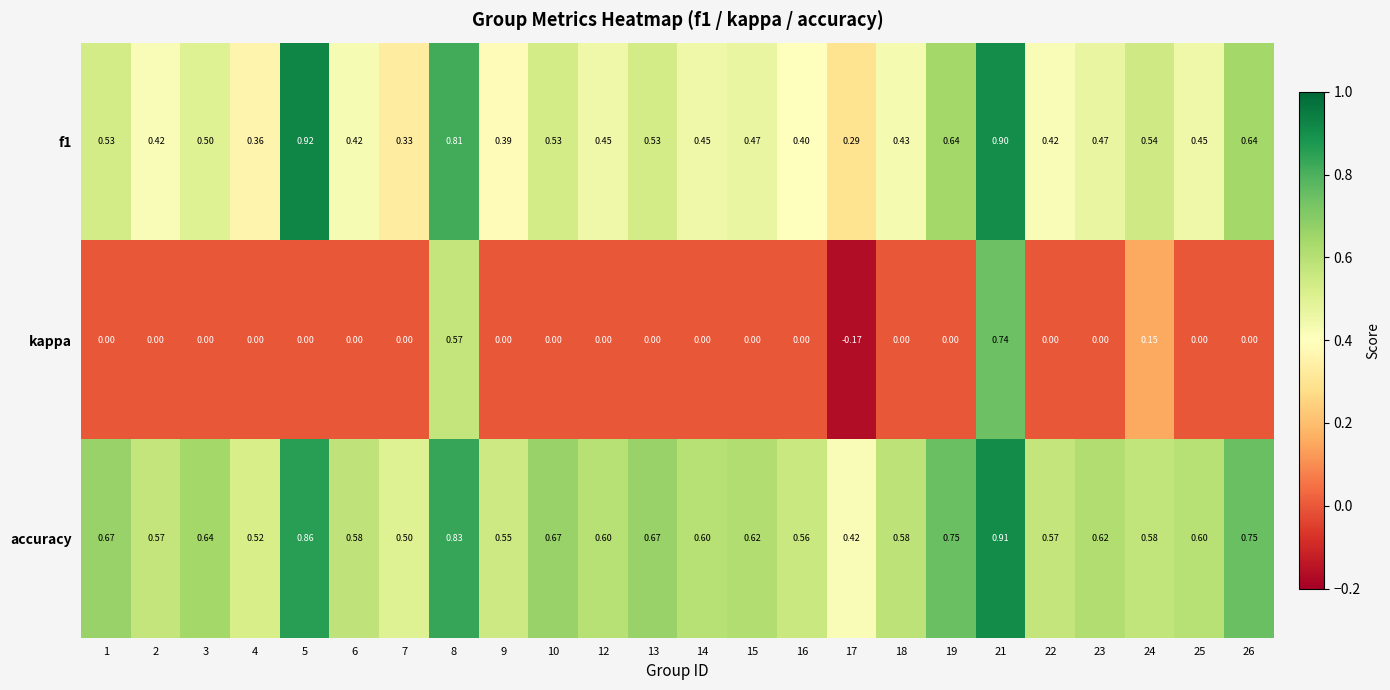

Is the value of accuracy at 8 greater than the value of kappa at 16?

Yes